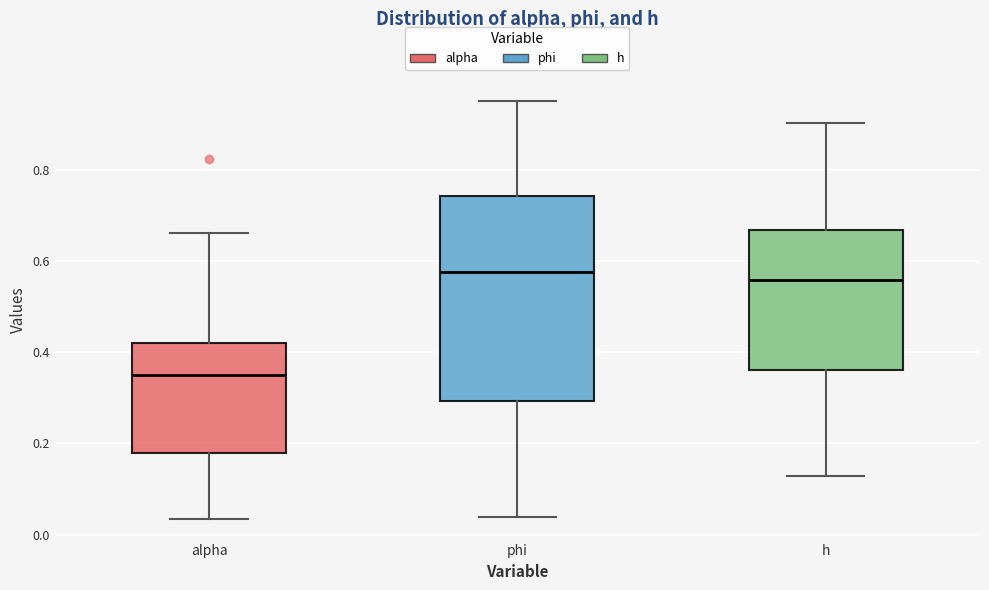

Reading left to right, transcribe this box plot: for each box, give where its median line is, the range the box spans, and where its two whiskers end, as read against the y-axis. The values are not printed on the chart, so give them approximately, as read against the axis.

alpha: median 0.36, box 0.18 to 0.42, whiskers 0.04 to 0.66
phi: median 0.58, box 0.30 to 0.74, whiskers 0.04 to 0.96
h: median 0.56, box 0.36 to 0.66, whiskers 0.12 to 0.90